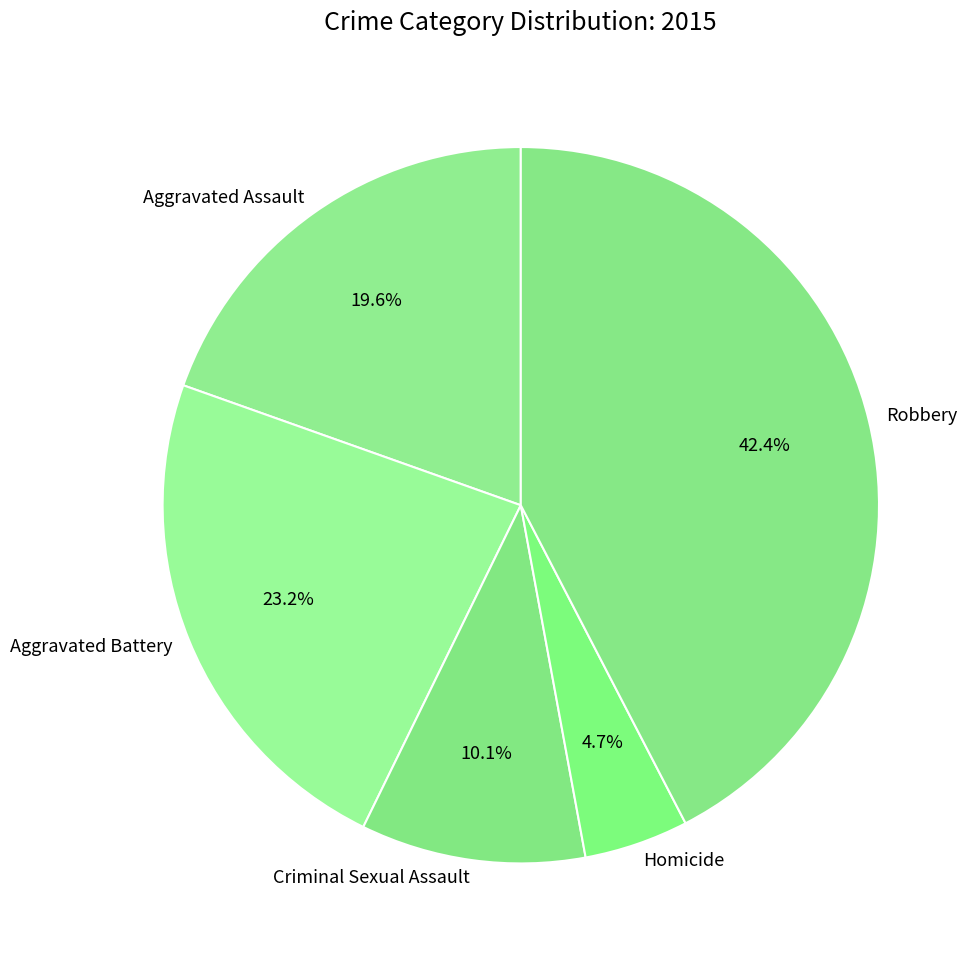

To the nearest percent, what is the difference between the largest and smallest slice percentages?

38%